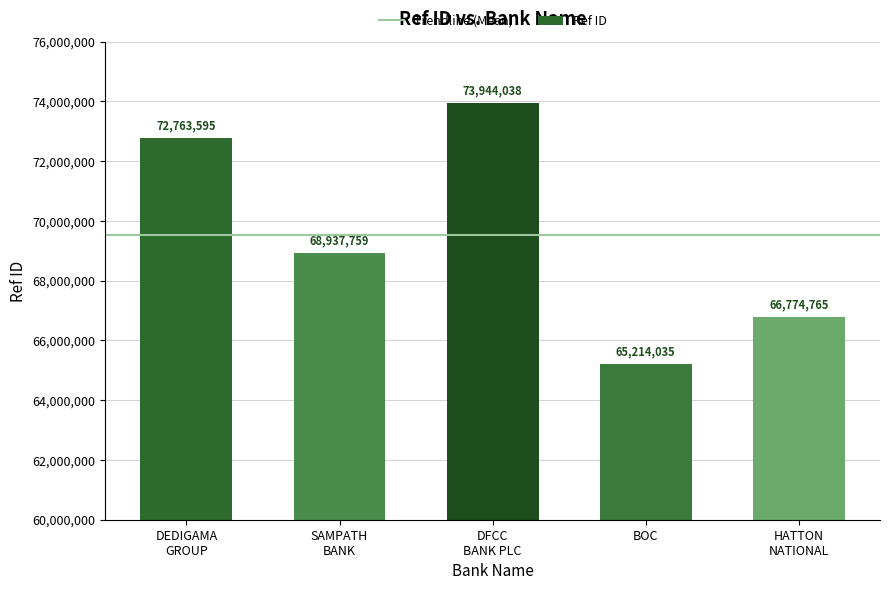

Is it true that the value at BOC is 85976578?

False